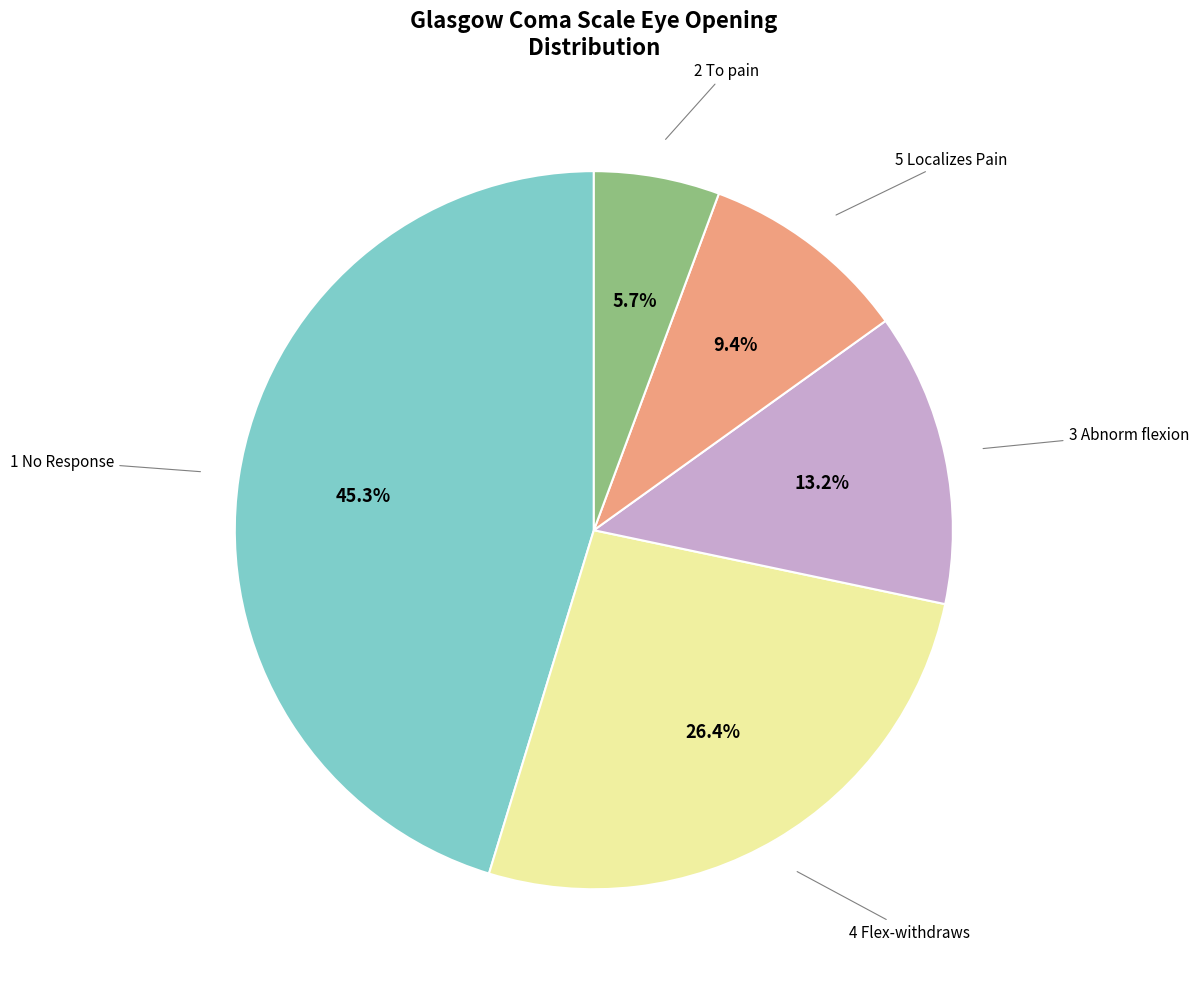

Does any single category account for the majority?

No